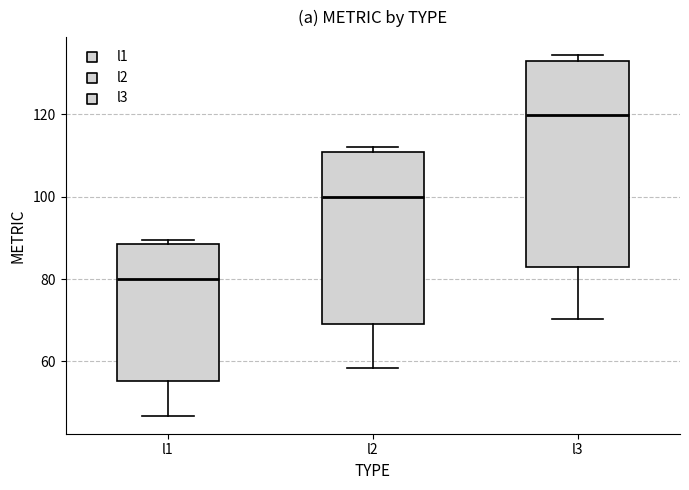

Which box has the highest median line?

l3